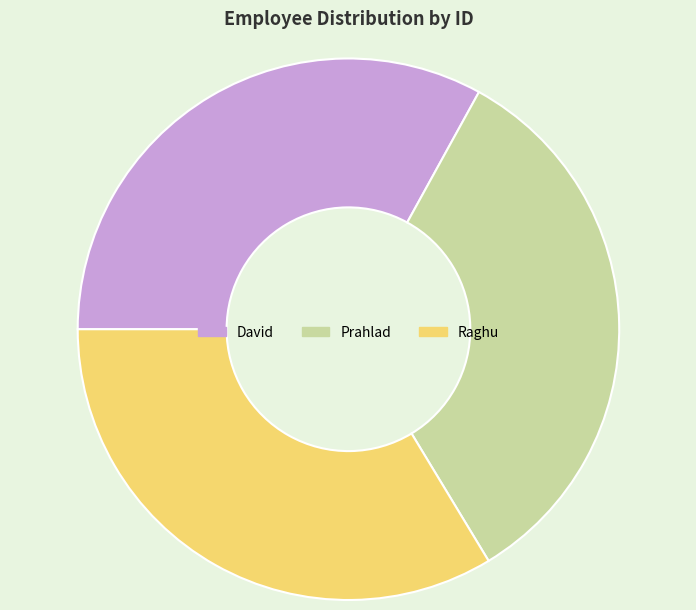

True or false: Raghu accounts for 40% of the total.

False